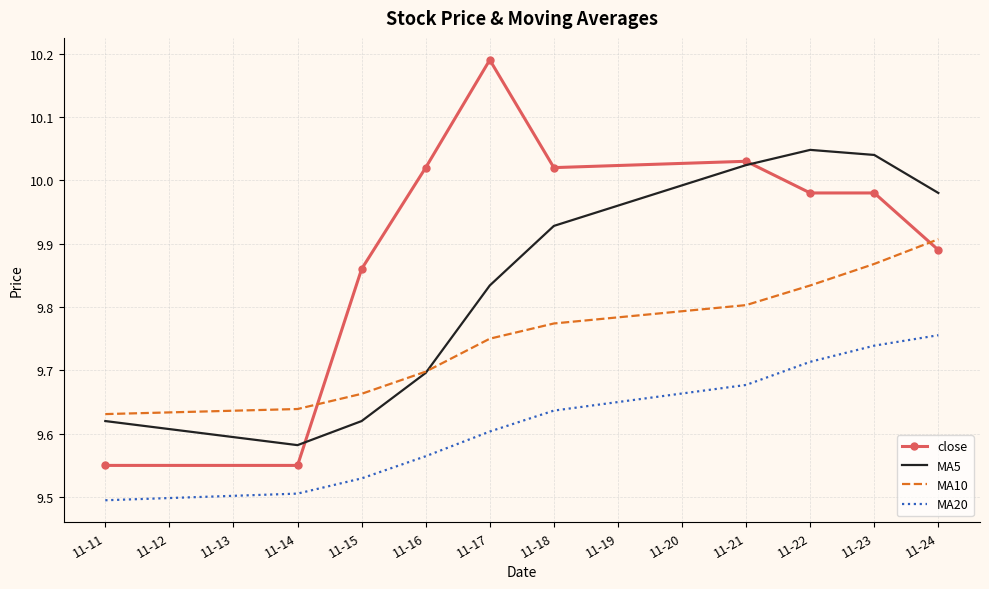

What are all the series names shown in the legend?

close, MA5, MA10, MA20